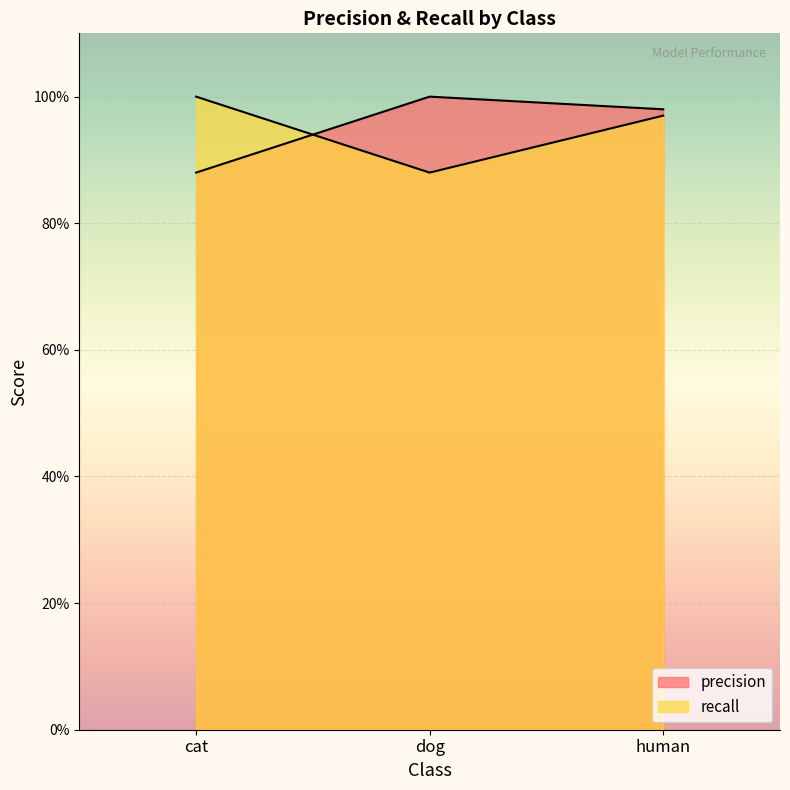

What are all the series names shown in the legend?

precision, recall